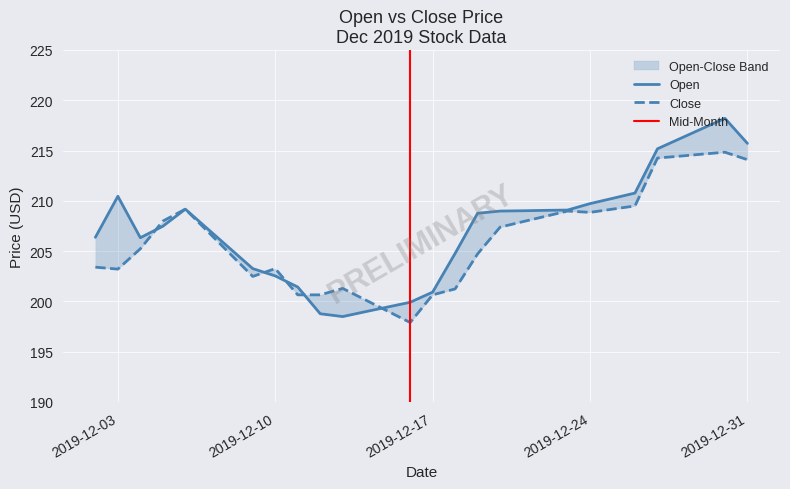

Reading right to left, extract all data points from this chart.

Open: 2019-12-31=215.7	2019-12-30=218.2	2019-12-29=217.2	2019-12-28=216.2	2019-12-27=215.2	2019-12-26=210.8	2019-12-25=210.2	2019-12-24=209.7	2019-12-23=209.1	2019-12-22=209.1	2019-12-21=209.0	2019-12-20=209.0	2019-12-19=208.8	2019-12-18=204.8	2019-12-17=200.9	2019-12-16=199.9	2019-12-15=199.4	2019-12-14=199.0	2019-12-13=198.5	2019-12-12=198.8	2019-12-11=201.4	2019-12-10=202.5	2019-12-09=203.3	2019-12-08=205.2	2019-12-07=207.2	2019-12-06=209.2	2019-12-05=207.5	2019-12-04=206.3	2019-12-03=210.4	2019-12-02=206.4
Close: 2019-12-31=214.1	2019-12-30=214.8	2019-12-29=214.6	2019-12-28=214.4	2019-12-27=214.2	2019-12-26=209.5	2019-12-25=209.2	2019-12-24=208.8	2019-12-23=209.0	2019-12-22=208.4	2019-12-21=207.9	2019-12-20=207.4	2019-12-19=204.7	2019-12-18=201.2	2019-12-17=200.7	2019-12-16=197.9	2019-12-15=199.0	2019-12-14=200.2	2019-12-13=201.3	2019-12-12=200.7	2019-12-11=200.7	2019-12-10=203.3	2019-12-09=202.5	2019-12-08=204.7	2019-12-07=206.9	2019-12-06=209.2	2019-12-05=208.0	2019-12-04=205.2	2019-12-03=203.2	2019-12-02=203.4